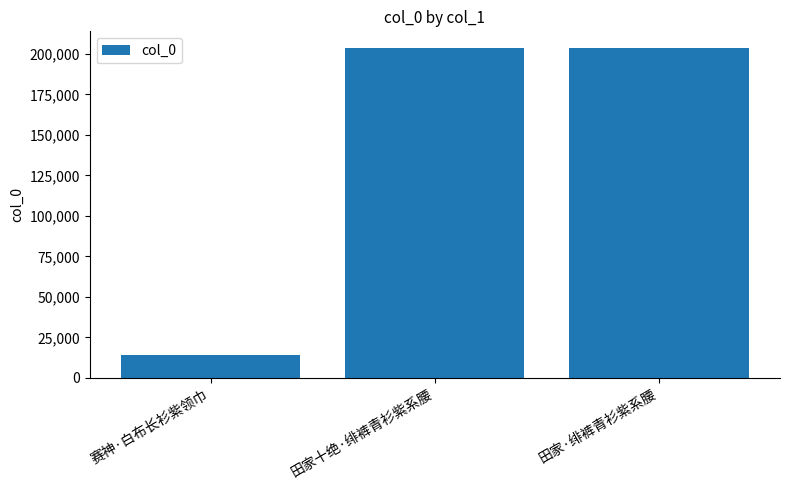

What position from the left is 赛神·白布长衫紫领巾?

1